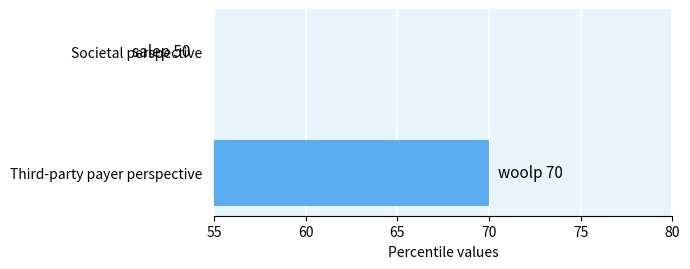

Count the number of data series in this chart.

1